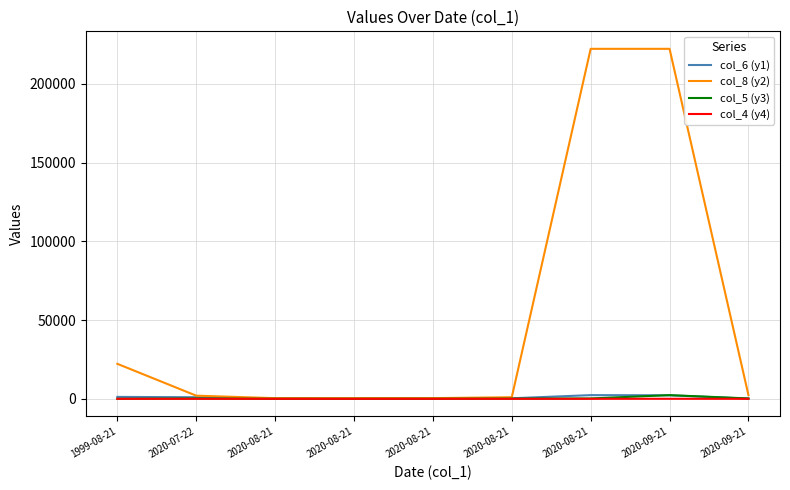

How many interior local peaks does the col_4 (y4) series have?

2